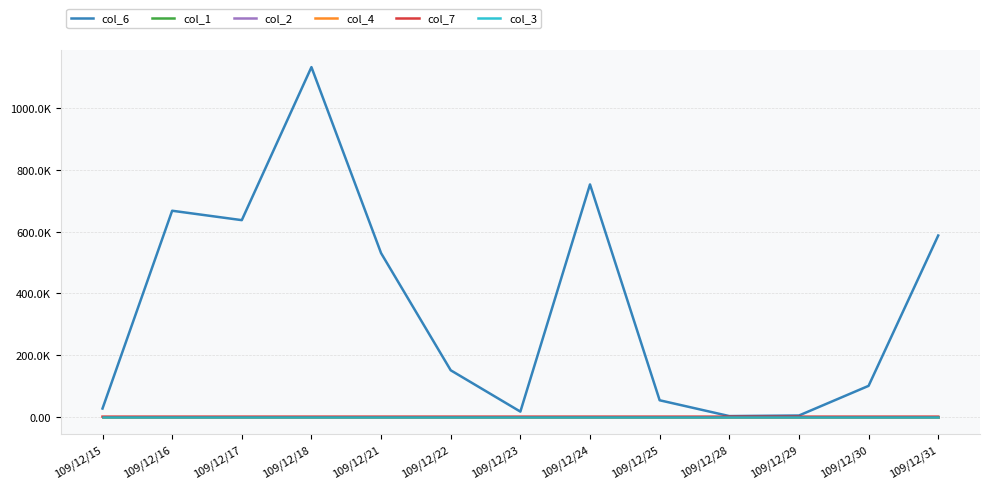

Is this an area chart (filled region under the line)?

No